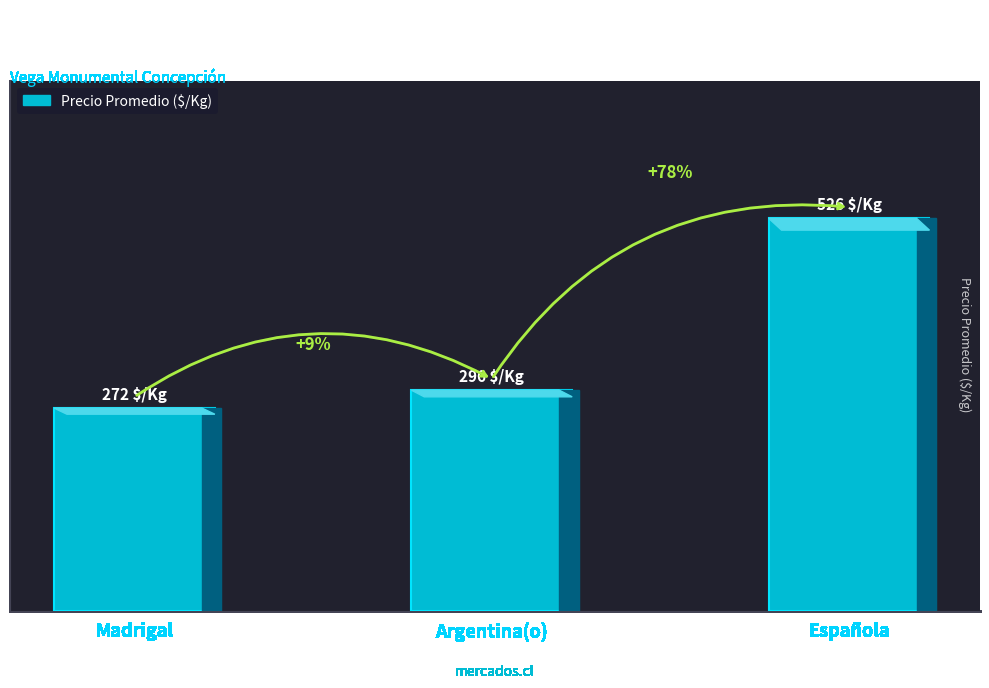

Is it true that the value at Madrigal is 272?

True